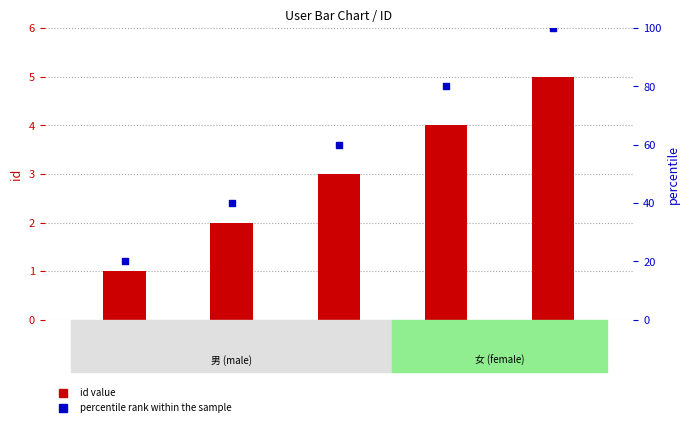

Is the value of id at simma2 greater than the value of percentile rank within the sample at simma1?

No